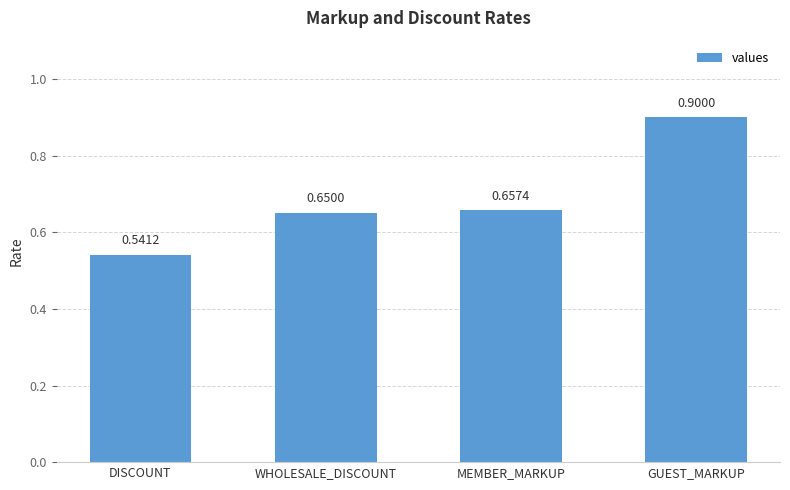

How many categories are shown in the chart?

4